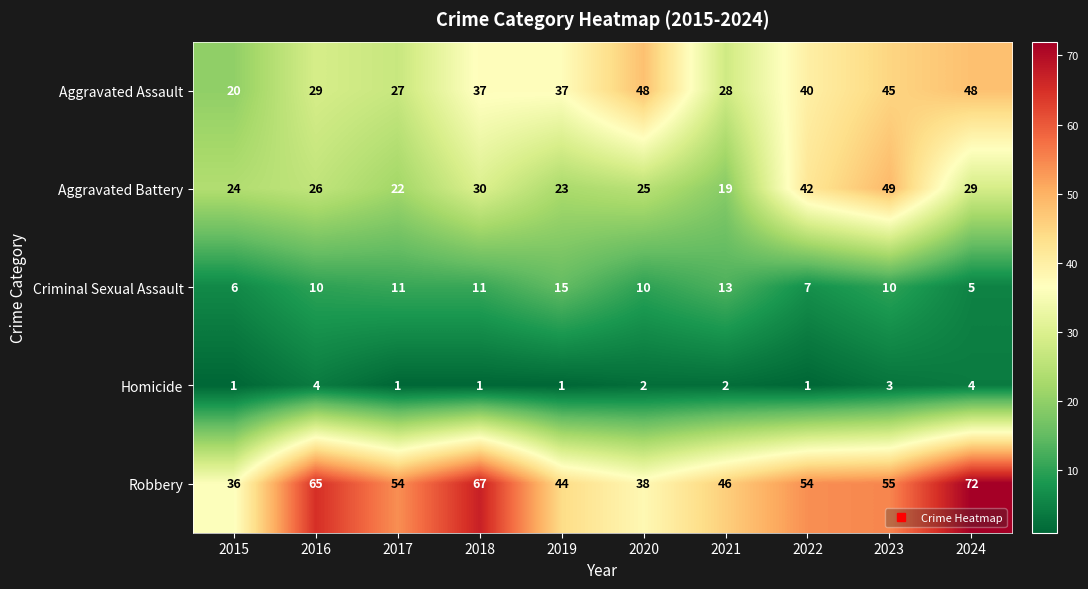

True or false: Robbery has a value of 55 at 2023.

True